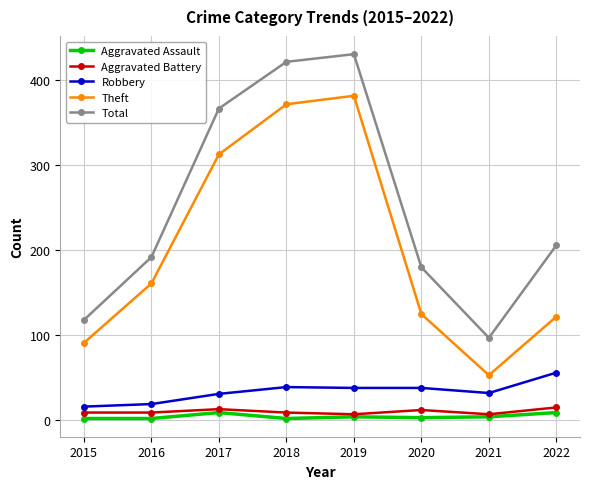

Between 2015 and 2016, which series saw the biggest shift?

Total